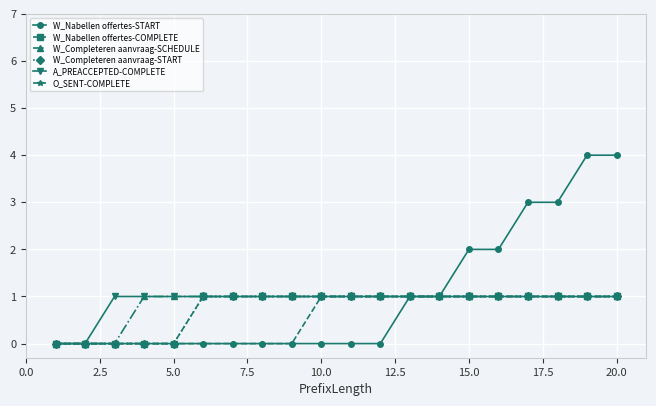

True or false: W_Completeren aanvraag-START and W_Completeren aanvraag-SCHEDULE intersect in this chart.

False